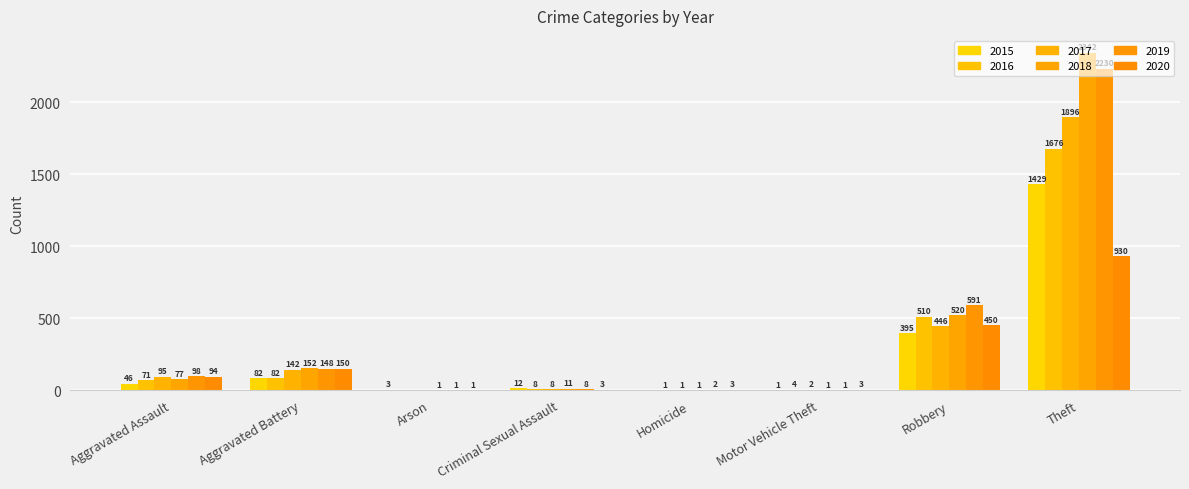

At which label does 2018 reach its minimum?

Arson